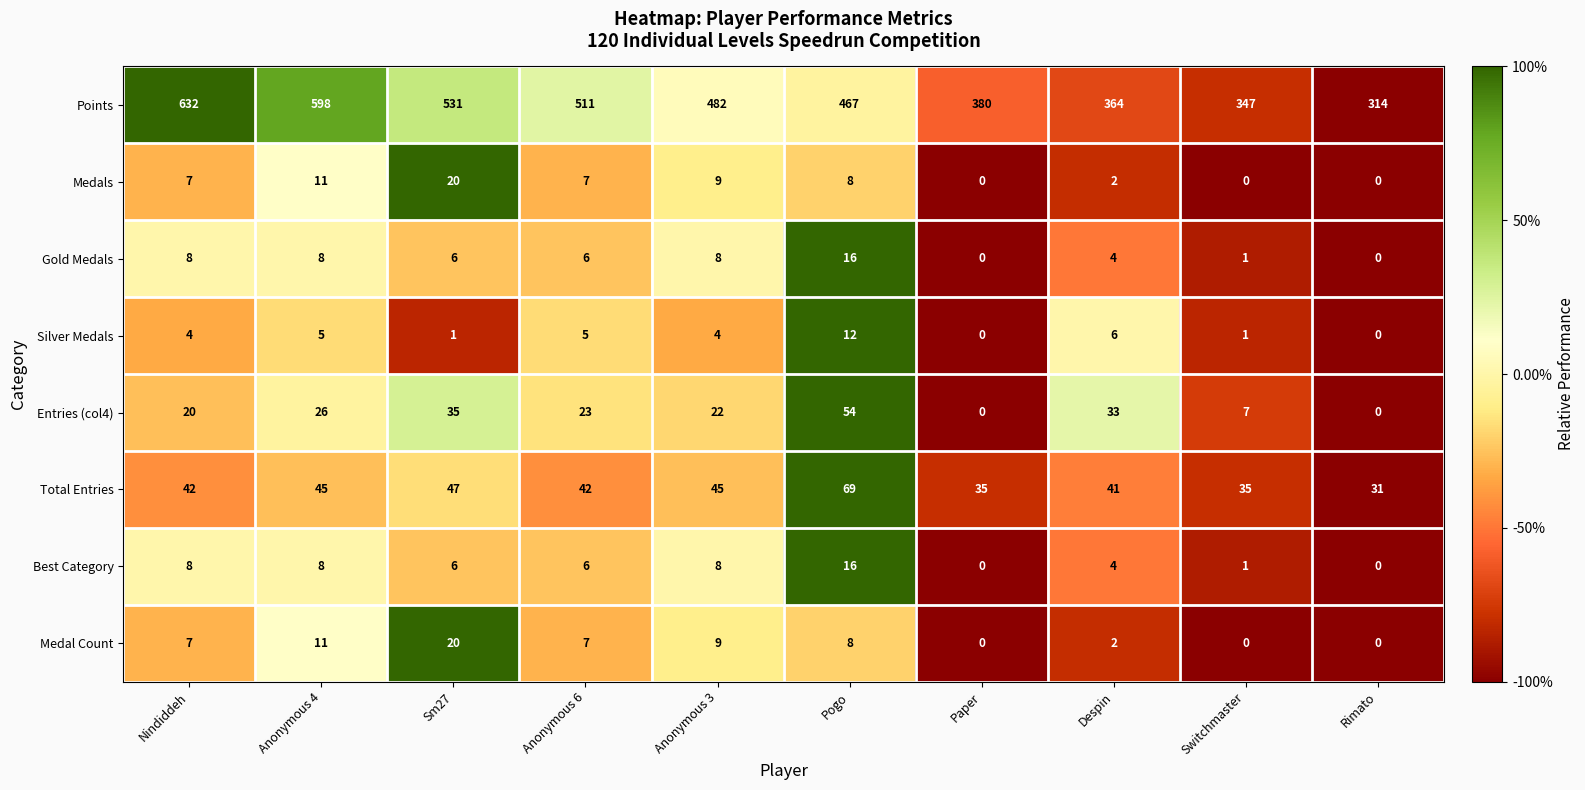

Is it true that Gold Medals equals 0 at Rimato?

True